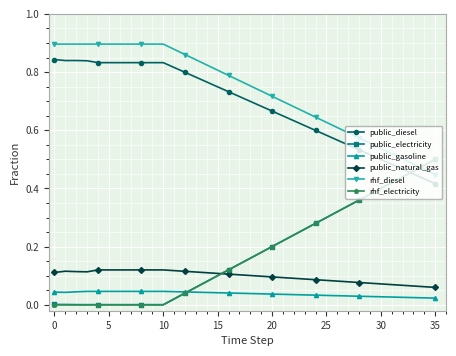

True or false: rhf_diesel and public_natural_gas cross at least once.

False